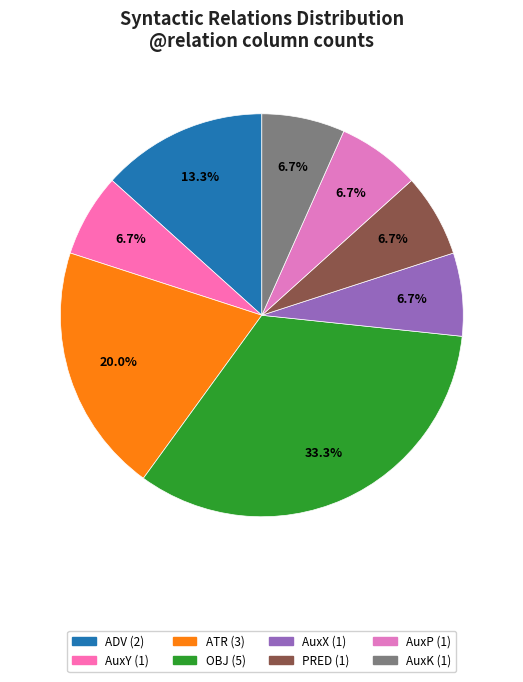

Combined, what portion of the pie is AuxX and OBJ?

40.0%